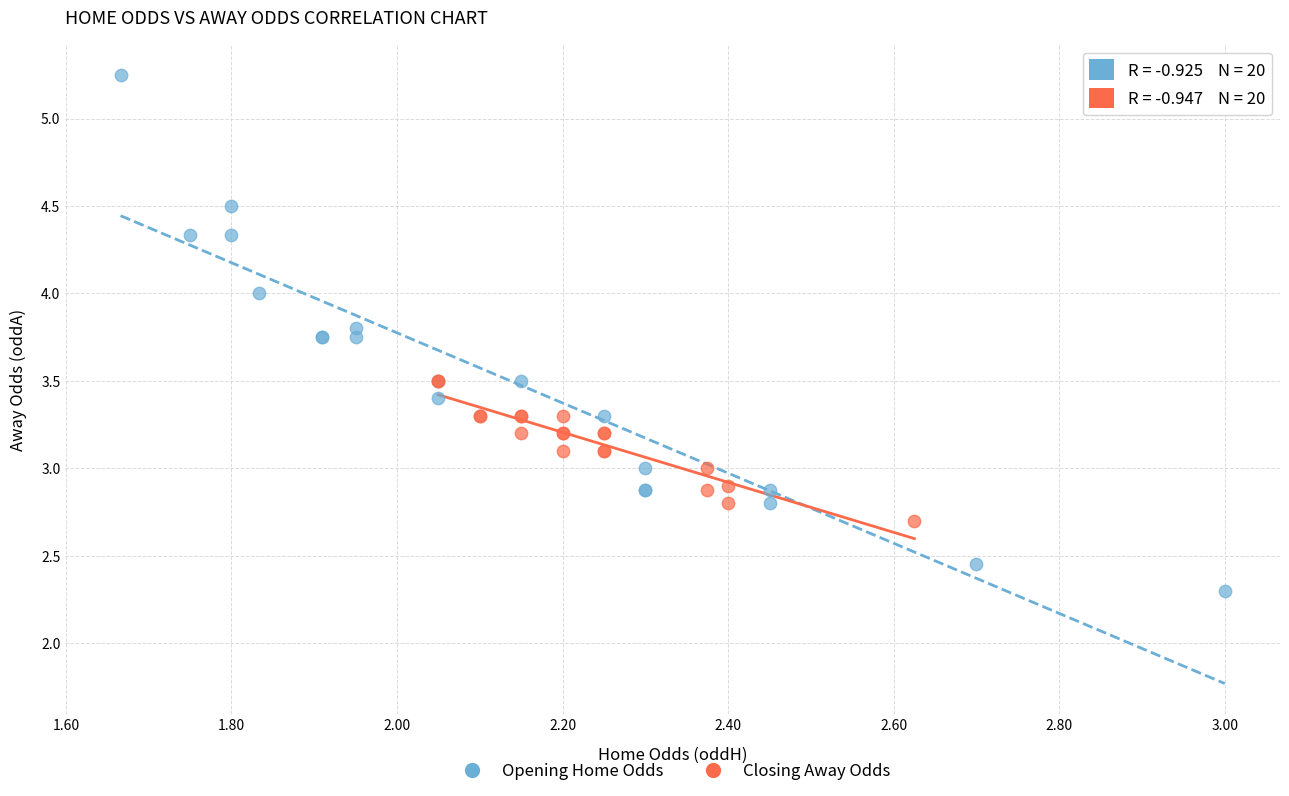

Which series reaches the maximum Y coordinate?

Opening Home Odds